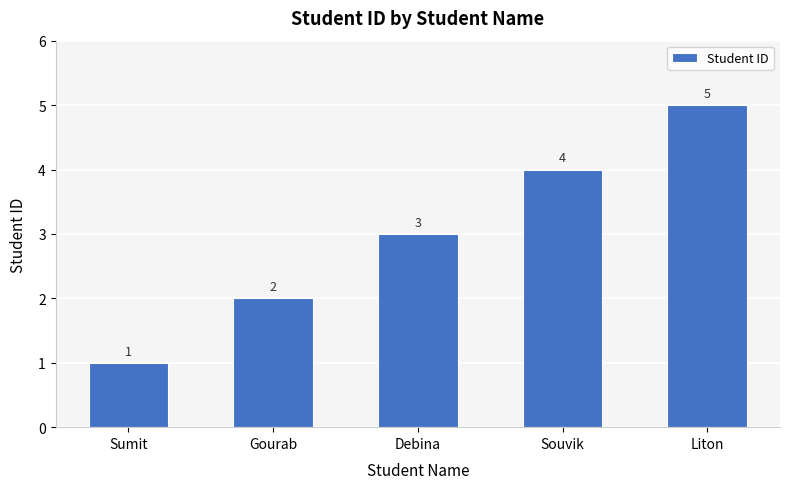

What is the label of the 5th bar from the right?

Sumit